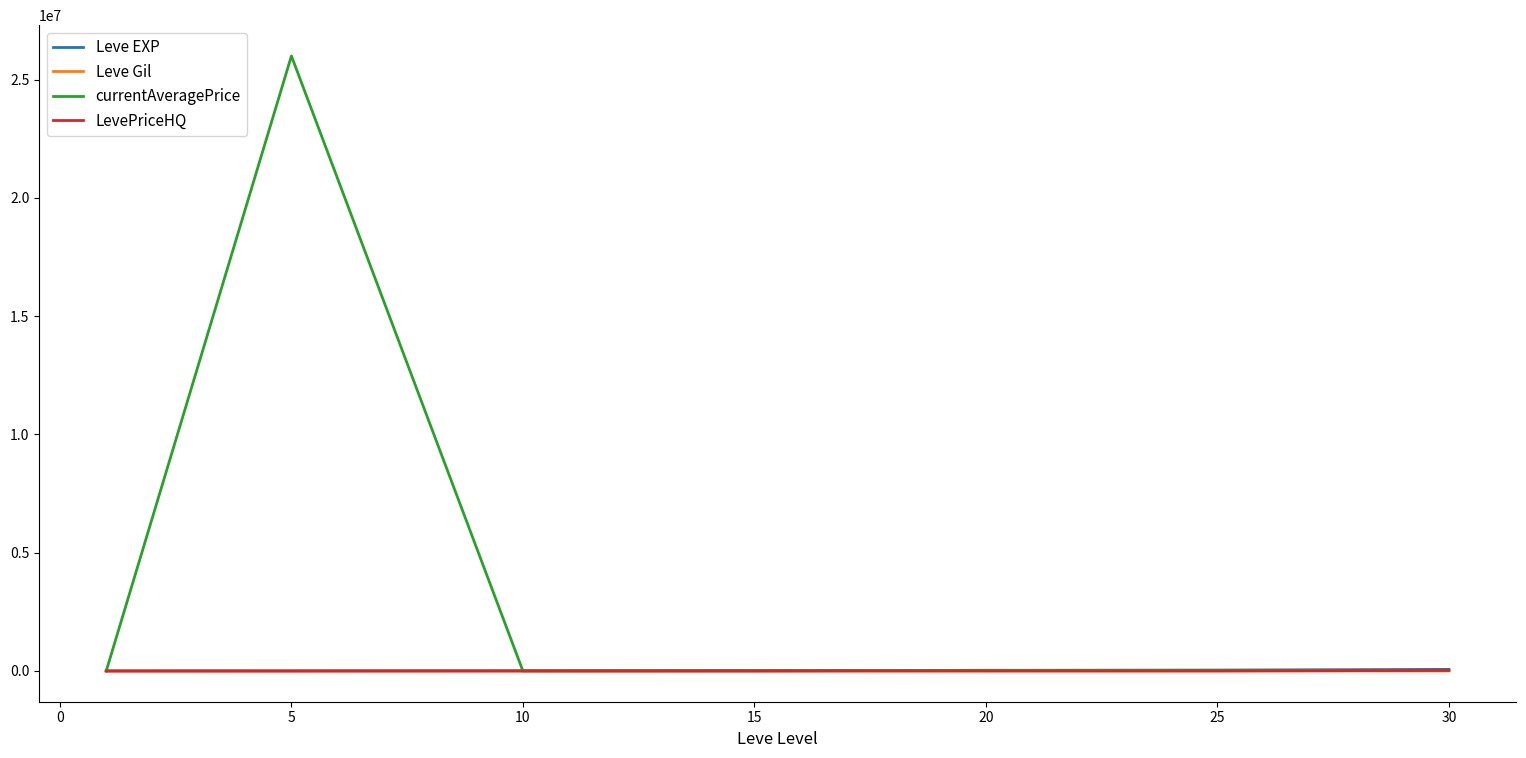

What is the highest value of the currentAveragePrice series?

26000000